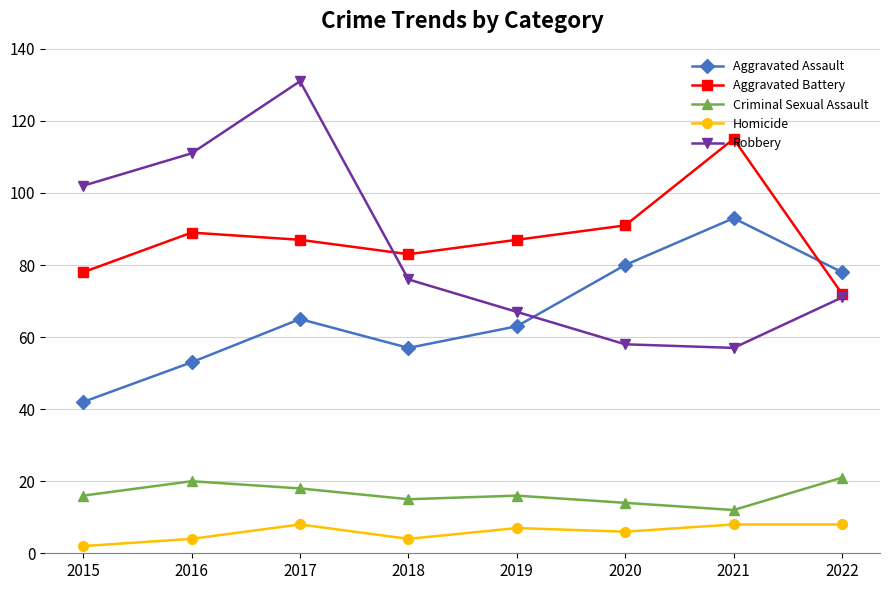

At which category does Aggravated Assault reach its first local peak?

2017